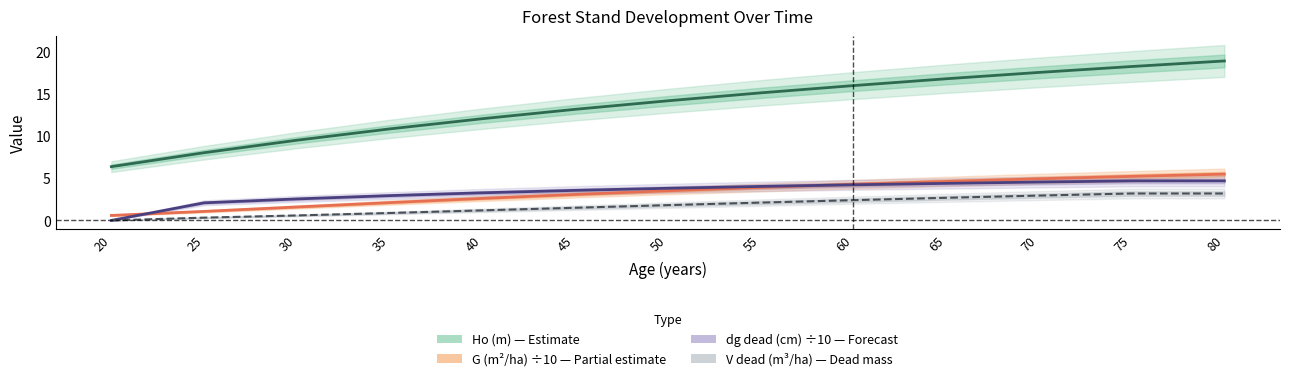

Which category has the highest value in the V_dead (m3/ha) series?

75